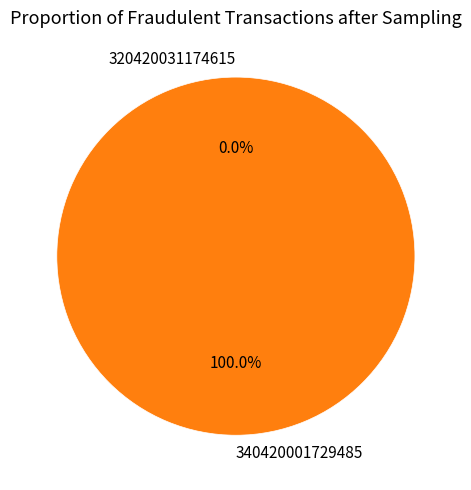

Count the number of slices in the pie.

2